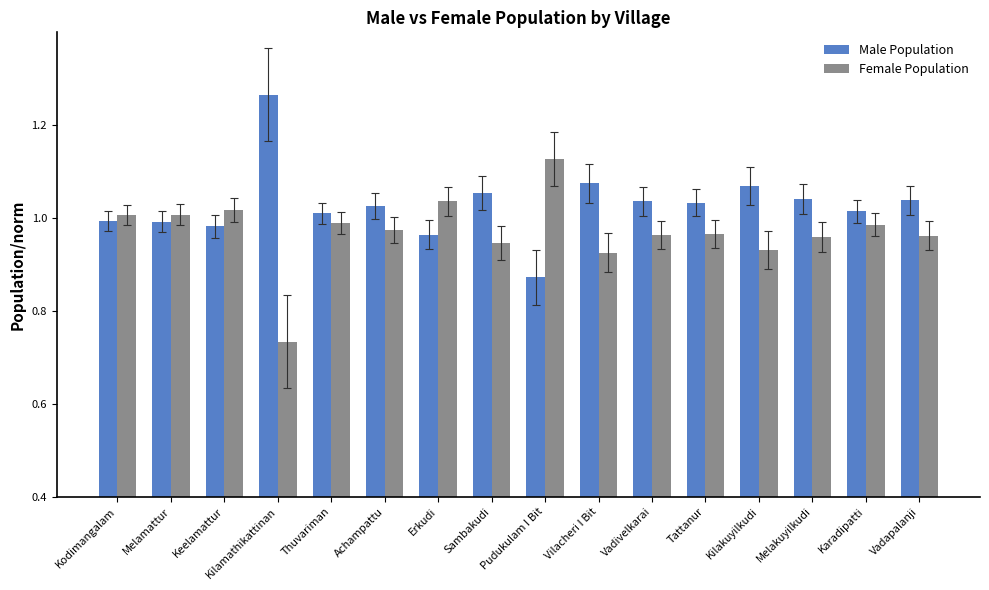

True or false: Female Population has a value of 0.2 at Sambakudi.

False